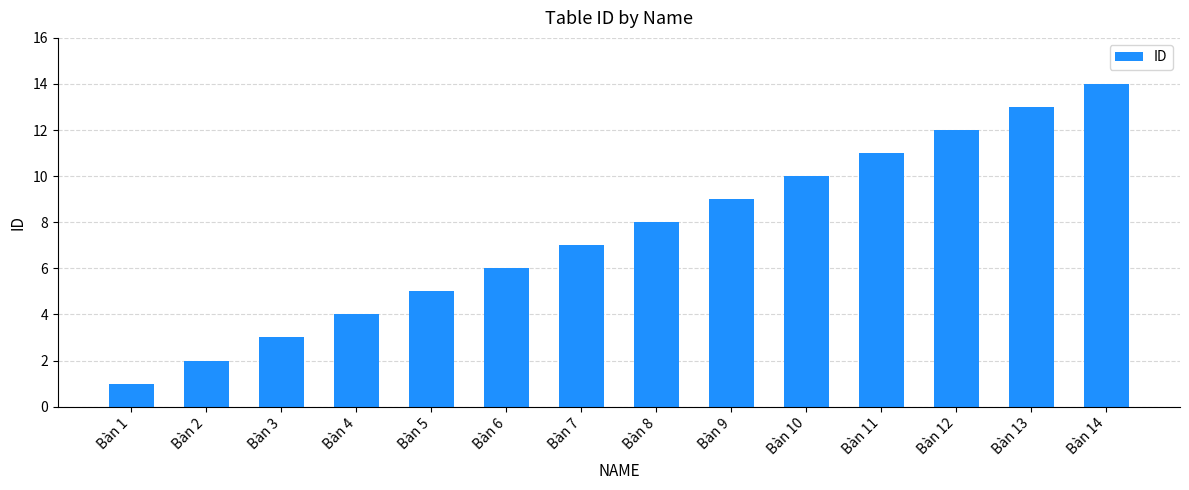

Does the chart contain stacked bars?

No